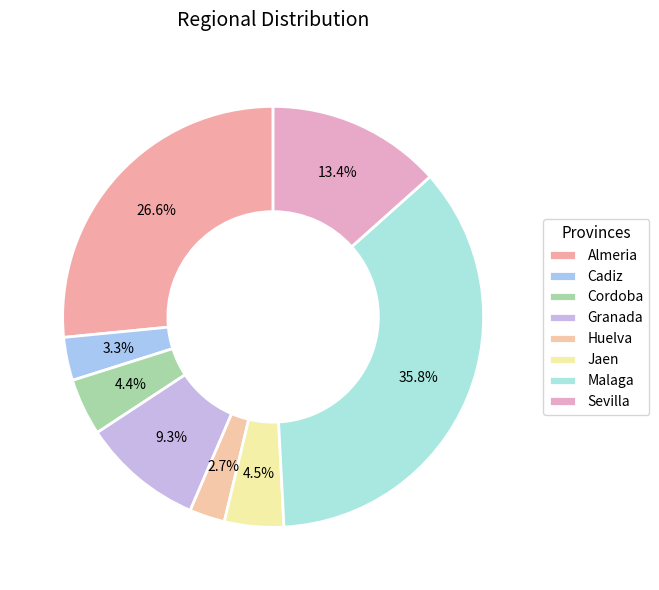

Is it true that Huelva is 3% of the pie?

True